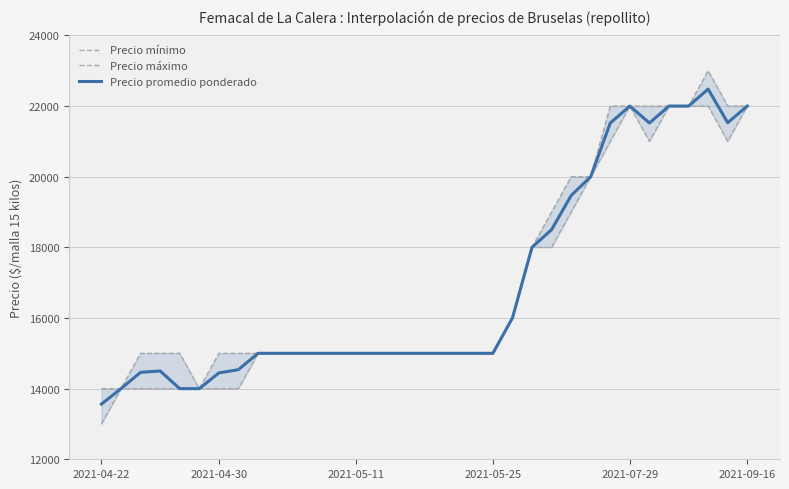

Between 26 and 32, which series saw the biggest shift?

Precio promedio ponderado